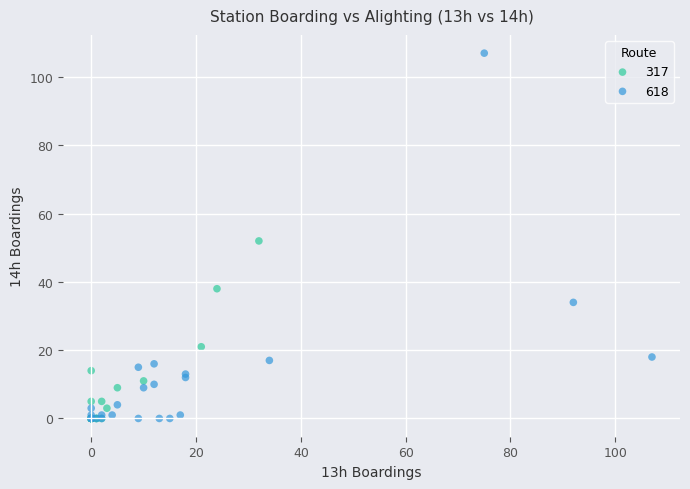

Which series reaches the maximum Y coordinate?

618